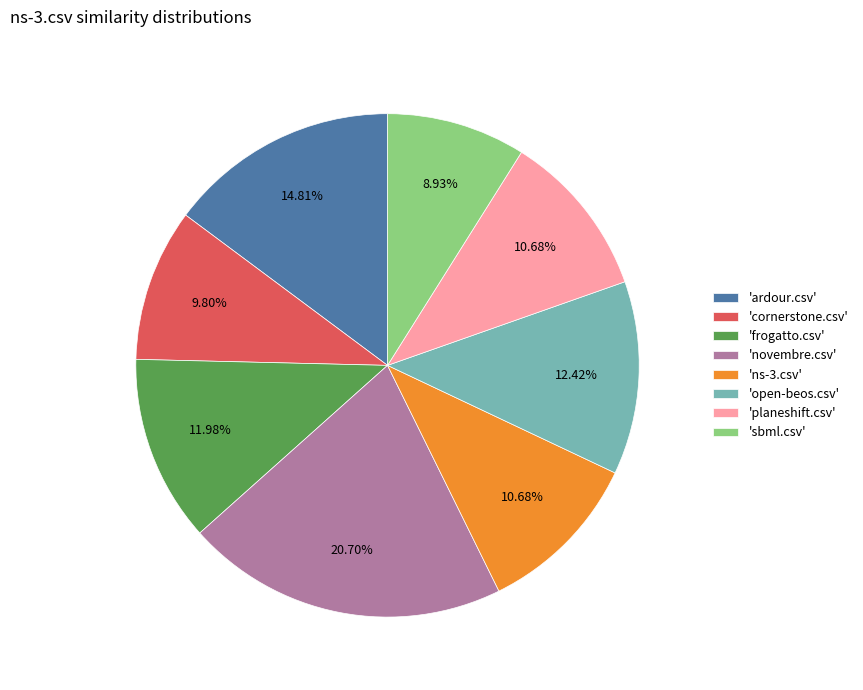

Does any single category account for the majority?

No